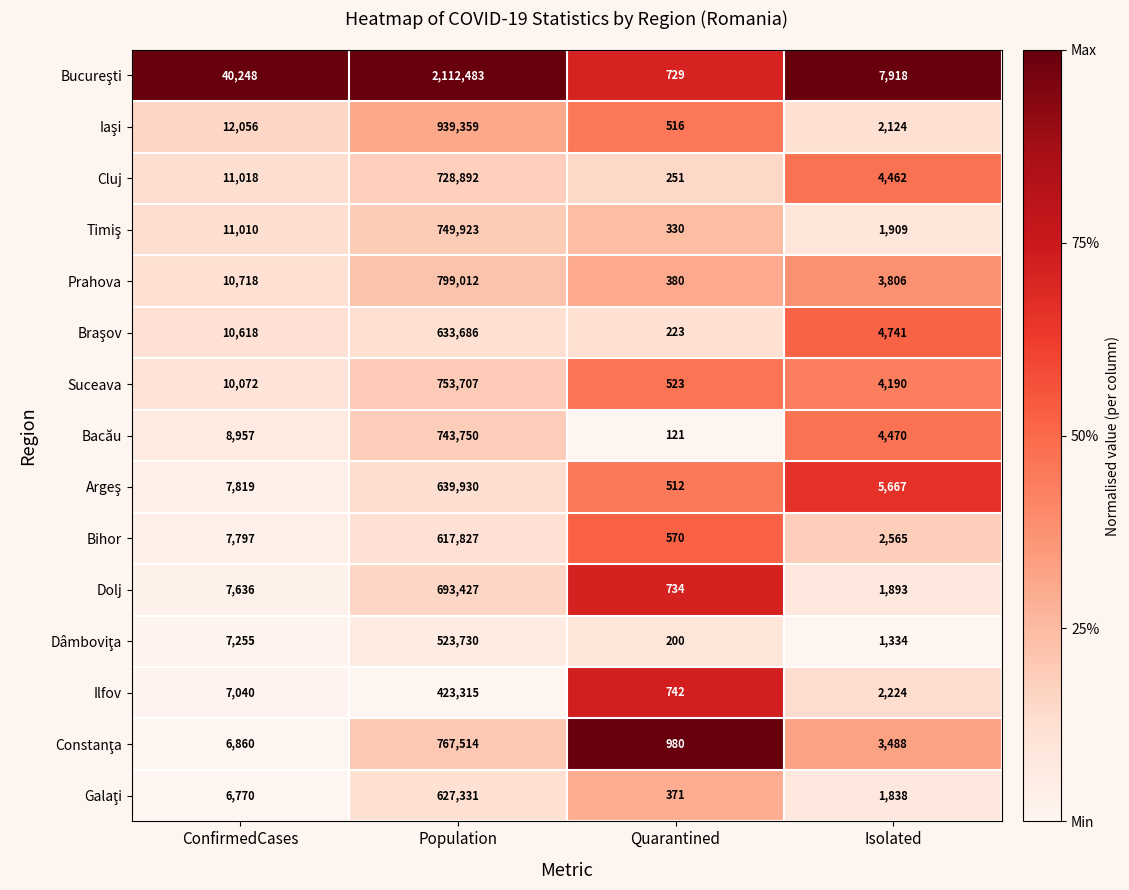

At which category is the sum across all series the highest?

Population